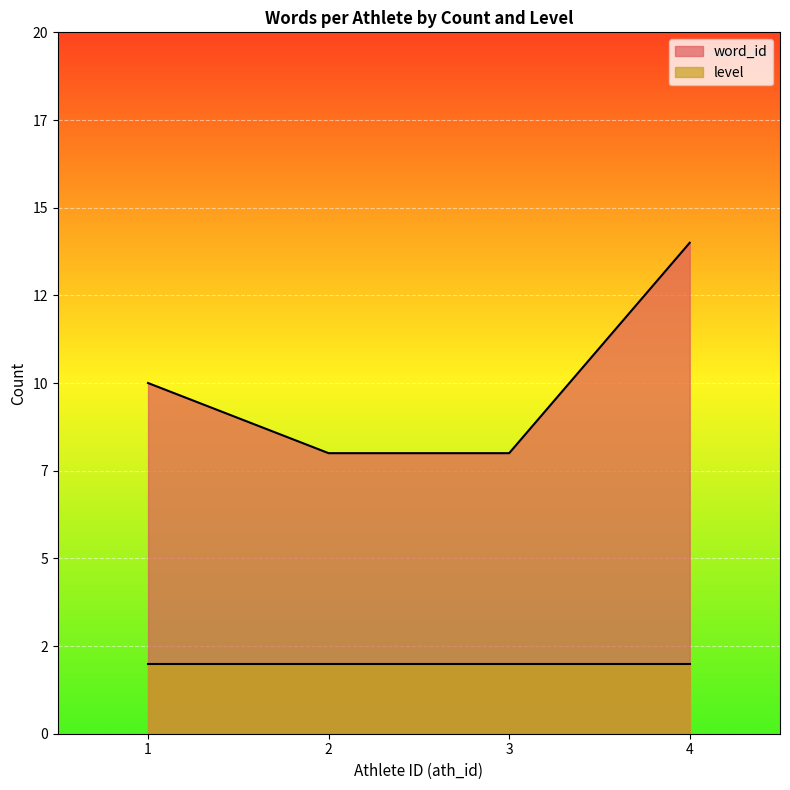

The chart shows a value of 12 at 3. True or false?

False